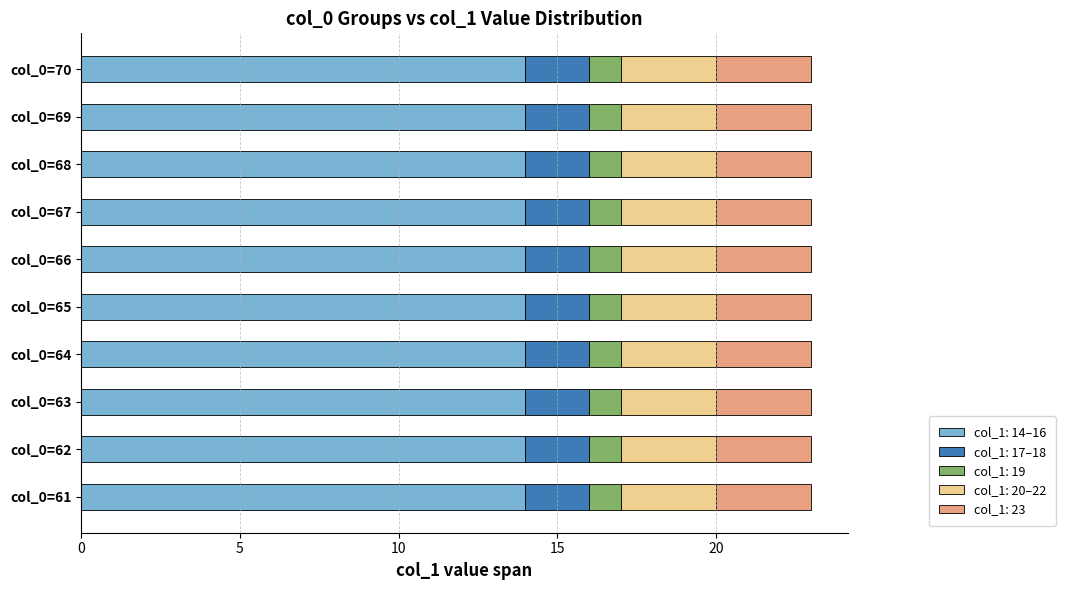

What is the total value across all series at col_0=63?

23